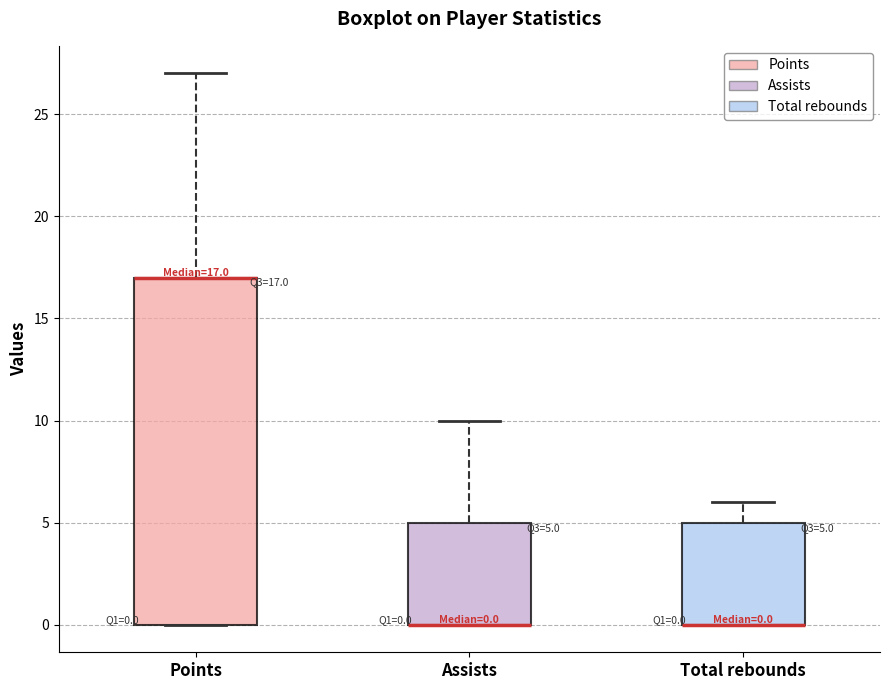

Comparing the boxes themselves (not the whiskers), which one is the tallest?

Points